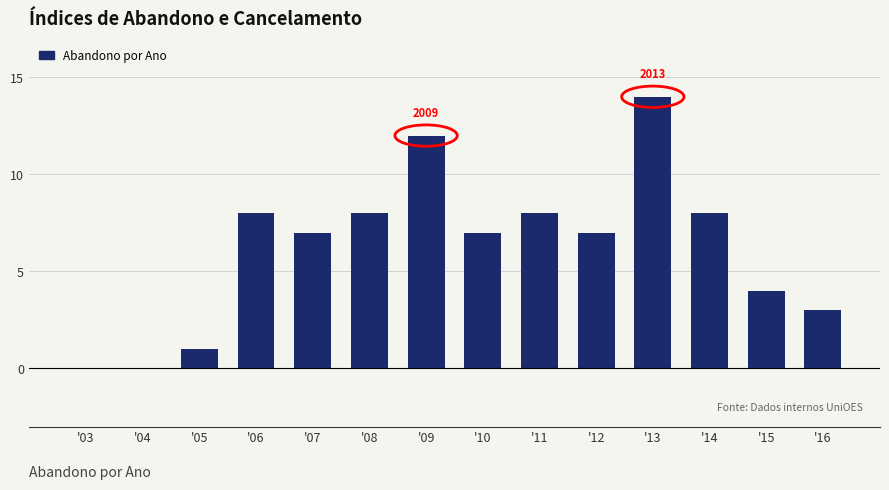

Reading left to right, extract all data points from this chart.

'03=0	'04=0	'05=1	'06=8	'07=7	'08=8	'09=12	'10=7	'11=8	'12=7	'13=14	'14=8	'15=4	'16=3